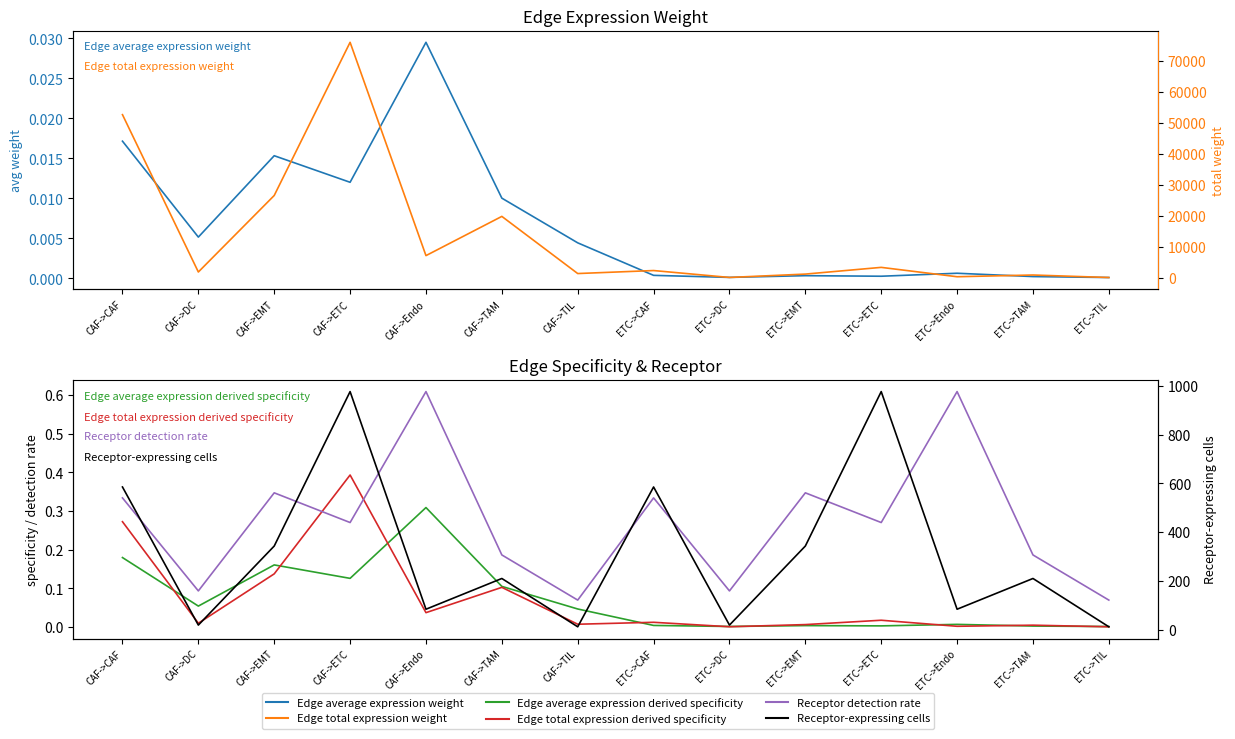

How many categories are shown in the chart?

14